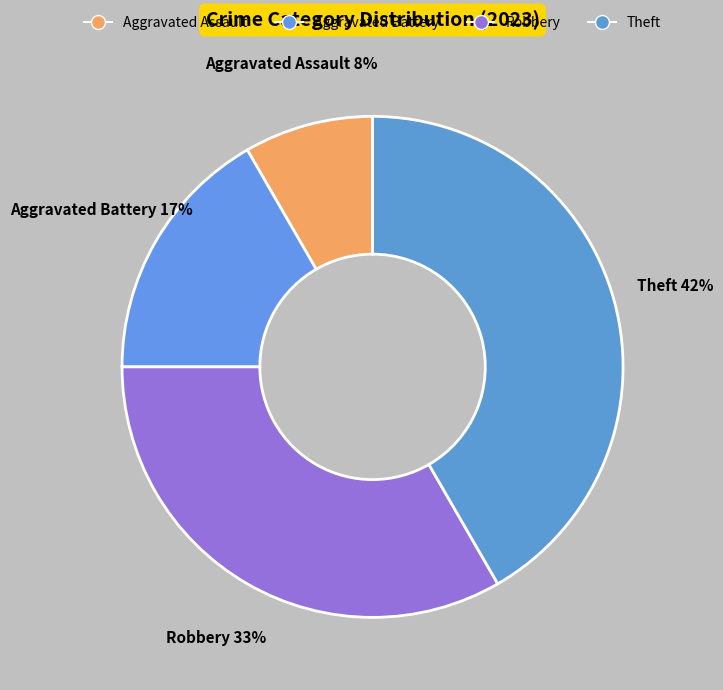

To the nearest percent, what is the average slice percentage?

25%